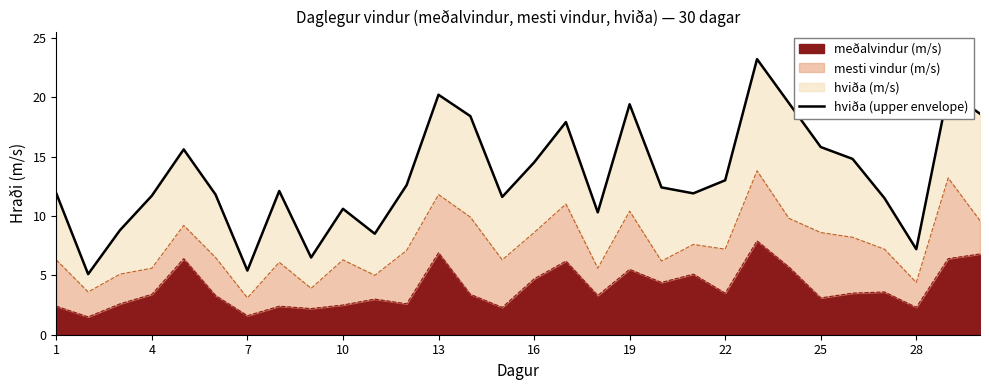

What is the lowest value of the meðalvindur (m/s) series?

1.5